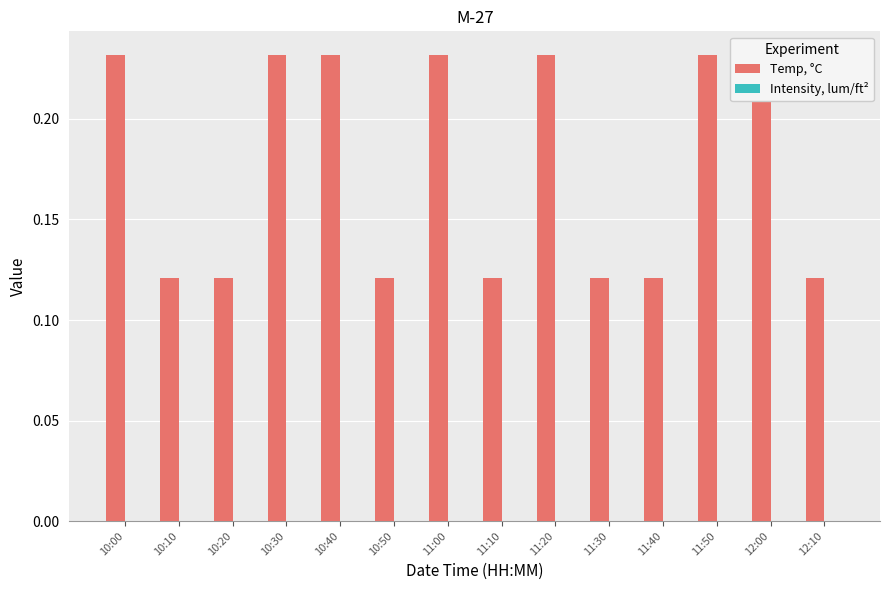

Reading right to left, transcribe all the data shown in this chart.

Temp, °C: 0.1	0.2	0.2	0.1	0.1	0.2	0.1	0.2	0.1	0.2	0.2	0.1	0.1	0.2
Intensity, lum/ft²: 0.0	0.0	0.0	0.0	0.0	0.0	0.0	0.0	0.0	0.0	0.0	0.0	0.0	0.0